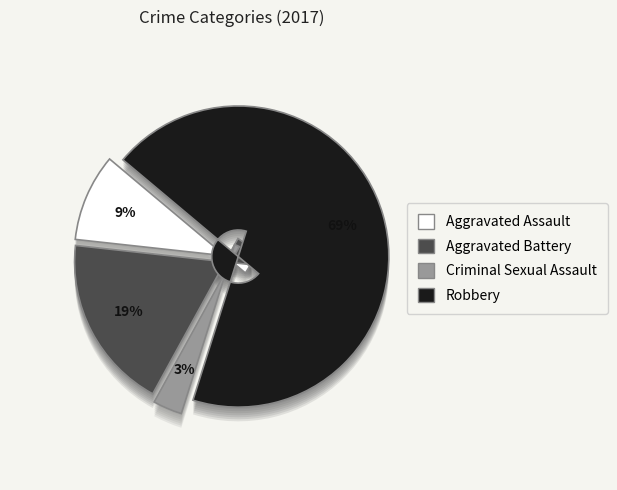

Is it true that Aggravated Battery is 24% of the pie?

False